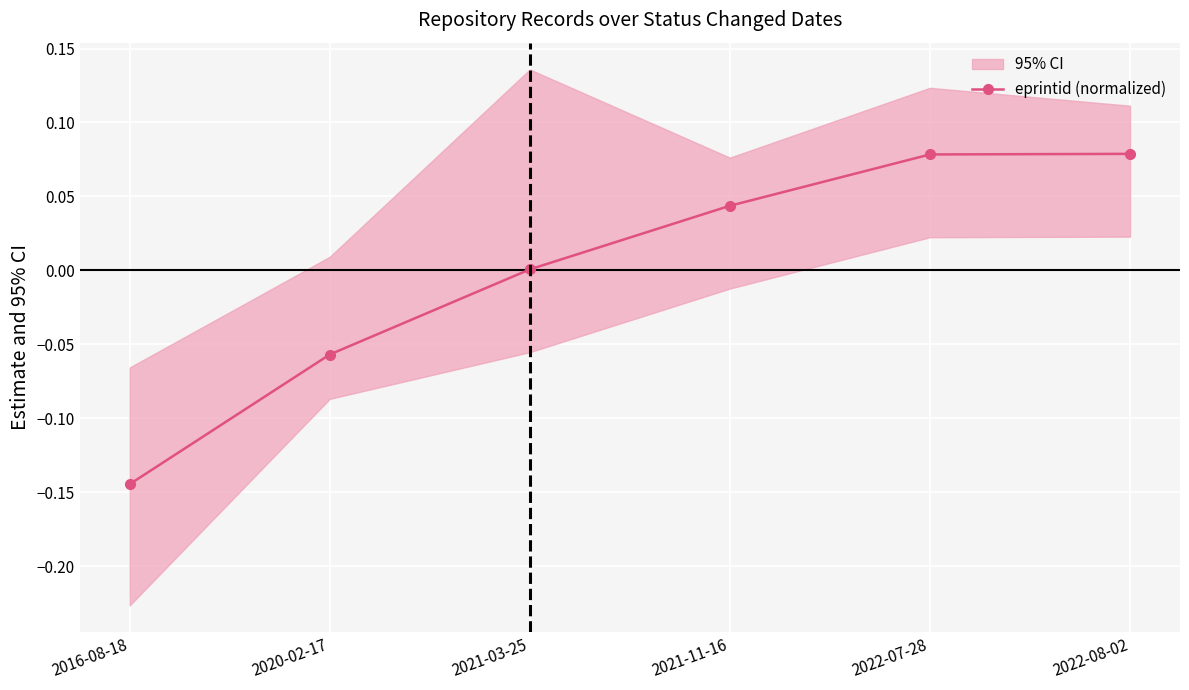

What value does the data have at 2022-07-28?

0.1